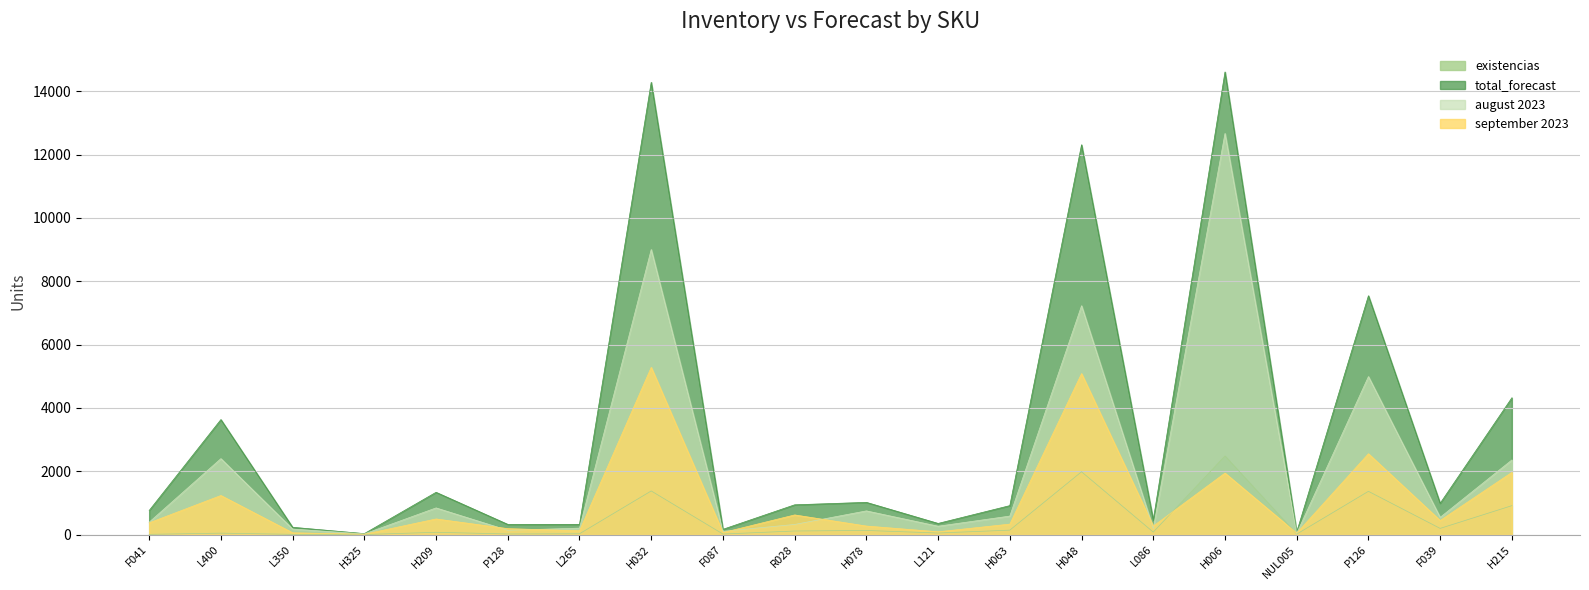

Reading left to right, what are all the values shown in this chart?

existencias: F041=7	L400=45	L350=7	H325=1	H209=72	P128=19	L265=25	H032=1378	F087=17	R028=113	H078=130	L121=49	H063=140	H048=1984	L086=78	H006=2483	NUL005=14	P126=1366	F039=195	H215=913
total_forecast: F041=760	L400=3632	L350=230	H325=30	H209=1335	P128=322	L265=323	H032=14284	F087=166	R028=940	H078=1017	L121=352	H063=914	H048=12312	L086=460	H006=14611	NUL005=81	P126=7543	F039=988	H215=4320
august 2023: F041=390	L400=2398	L350=174	H325=20	H209=842	P128=135	L265=203	H032=9003	F087=103	R028=320	H078=748	L121=264	H063=584	H048=7228	L086=193	H006=12669	NUL005=36	P126=4990	F039=544	H215=2356
september 2023: F041=370	L400=1234	L350=56	H325=10	H209=493	P128=187	L265=120	H032=5281	F087=63	R028=620	H078=269	L121=88	H063=330	H048=5084	L086=267	H006=1942	NUL005=45	P126=2553	F039=444	H215=1964